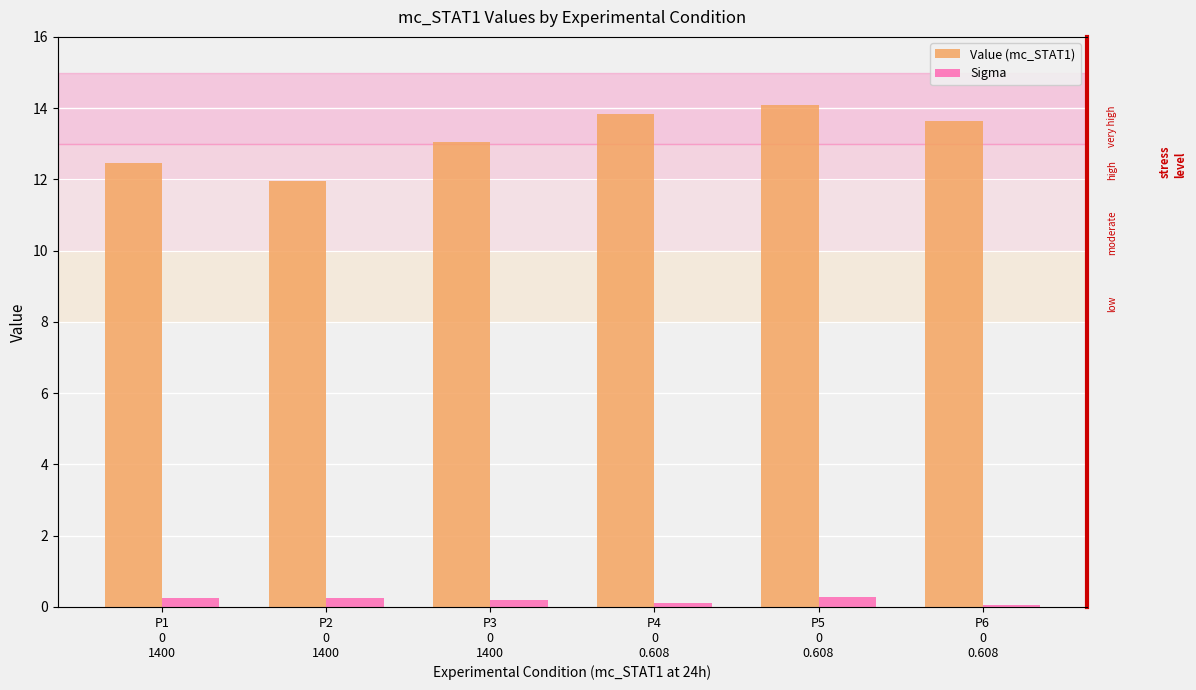

List the series in order of their overall mean, highest first.

Value (mc_STAT1), Sigma